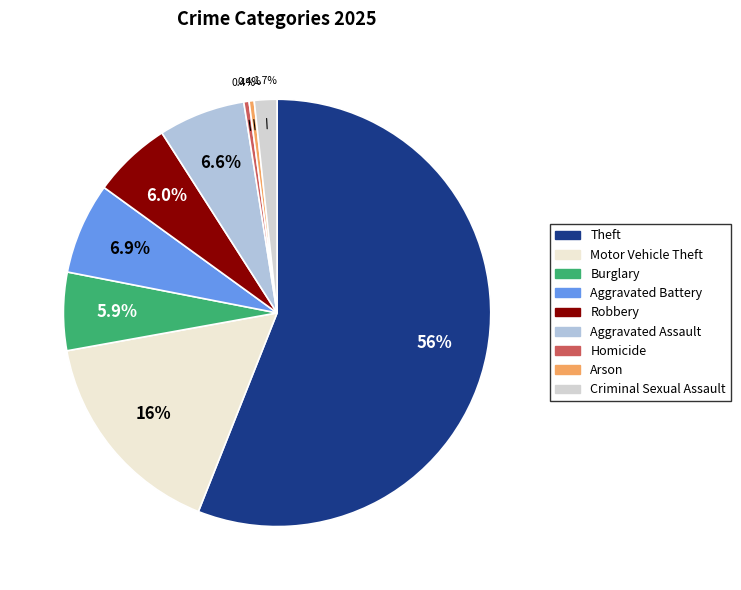

Combined, do Criminal Sexual Assault and Aggravated Battery account for over 50%?

No